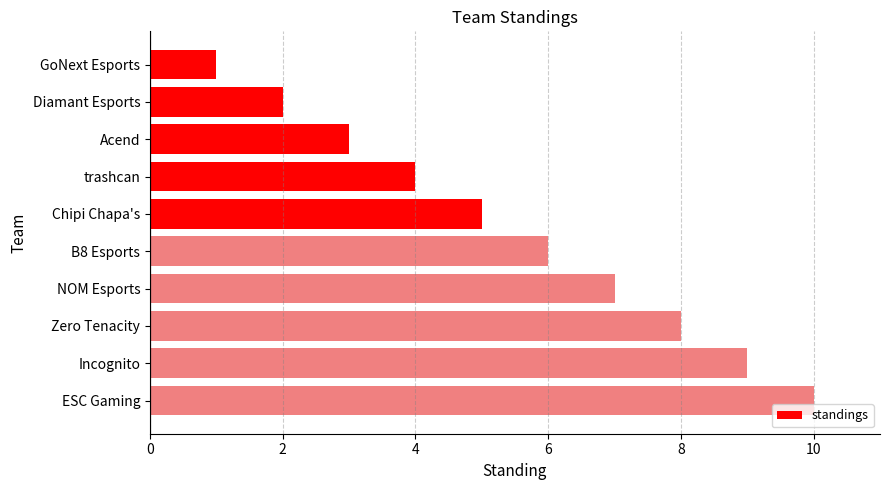

What is the sum of all values?

55